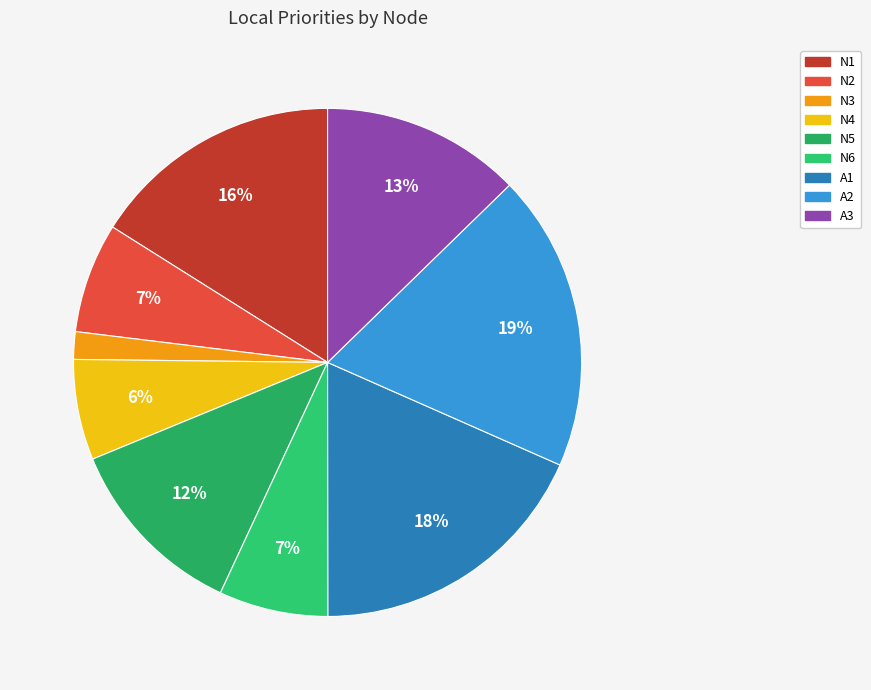

Which category has the smallest portion of the pie?

N3